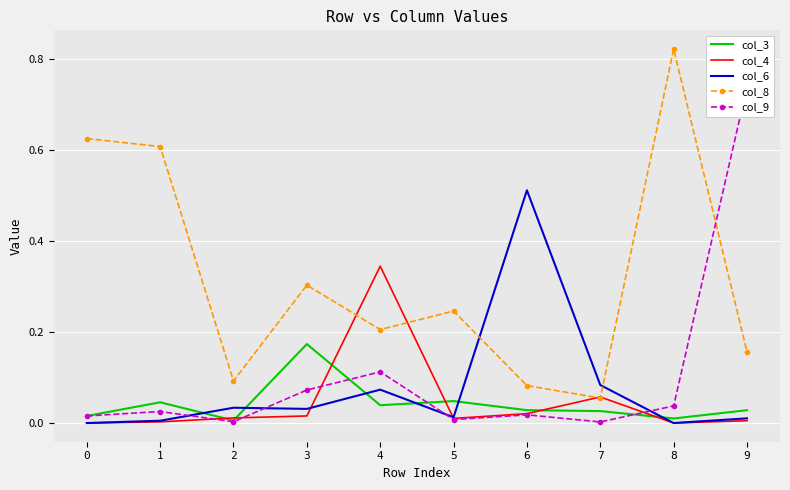

The col_4 series shows 0.0 at 1. True or false?

True